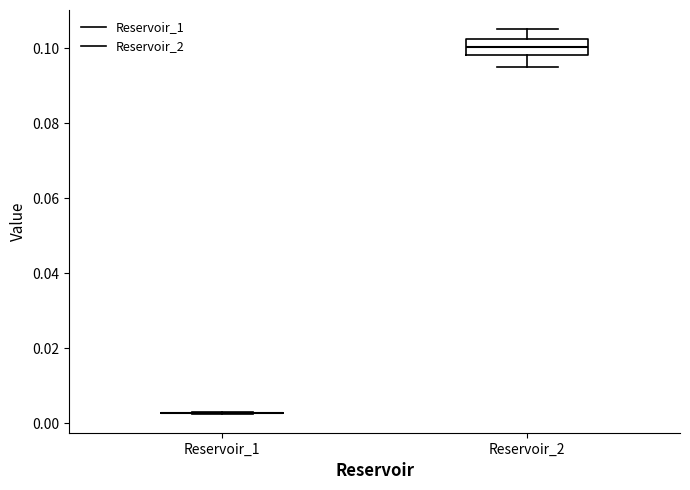

Which box is the tallest, from its lower edge to its upper edge?

Reservoir_2